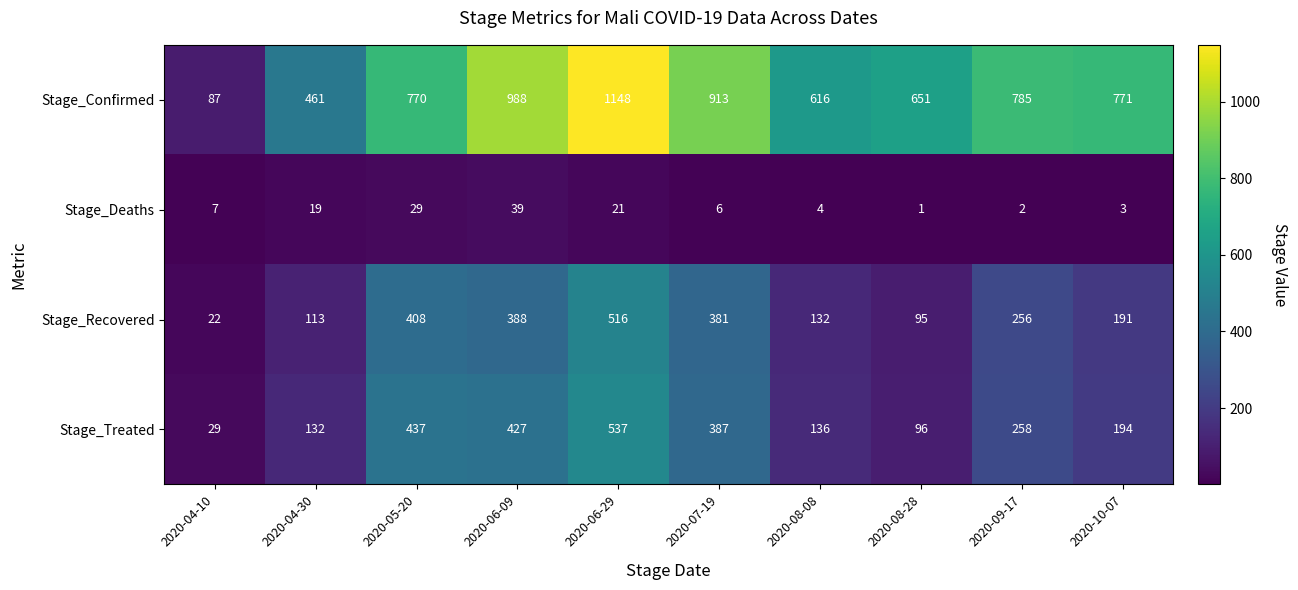

The value of Stage_Recovered at 2020-08-28 is 27. True or false?

False